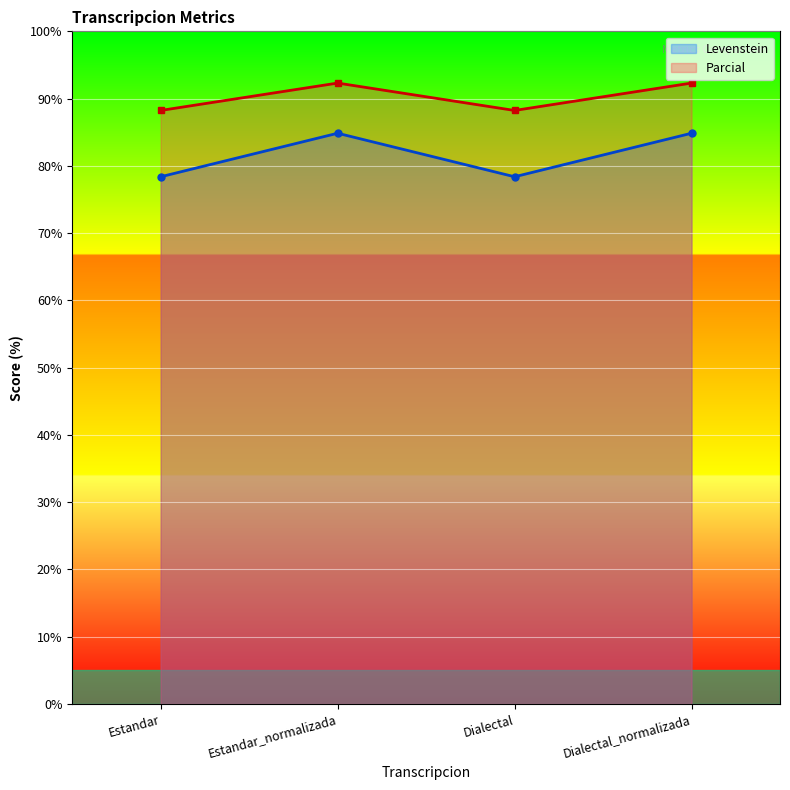

What is the difference between the second highest and minimum values in the Levenstein series?

6.5